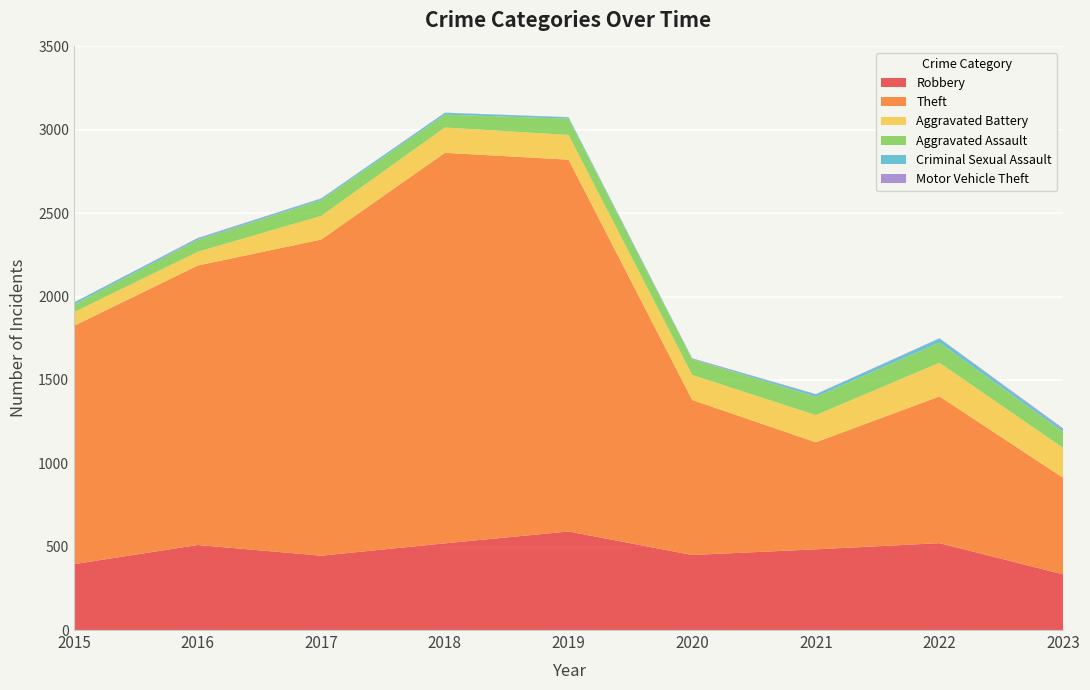

Reading left to right, list all the values displayed in this chart.

Robbery: 2015=395	2016=510	2017=446	2018=520	2019=591	2020=450	2021=484	2022=521	2023=334
Theft: 2015=1429	2016=1676	2017=1896	2018=2342	2019=2230	2020=930	2021=642	2022=880	2023=579
Aggravated Battery: 2015=82	2016=82	2017=142	2018=152	2019=148	2020=150	2021=163	2022=202	2023=179
Aggravated Assault: 2015=46	2016=71	2017=95	2018=77	2019=98	2020=94	2021=110	2022=121	2023=96
Criminal Sexual Assault: 2015=12	2016=8	2017=8	2018=11	2019=8	2020=3	2021=14	2022=24	2023=15
Motor Vehicle Theft: 2015=1	2016=4	2017=2	2018=1	2019=1	2020=3	2021=2	2022=2	2023=6